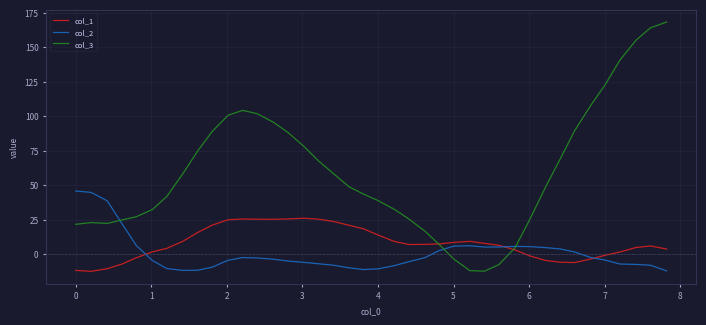

Which series has the largest range (max minus min)?

col_3